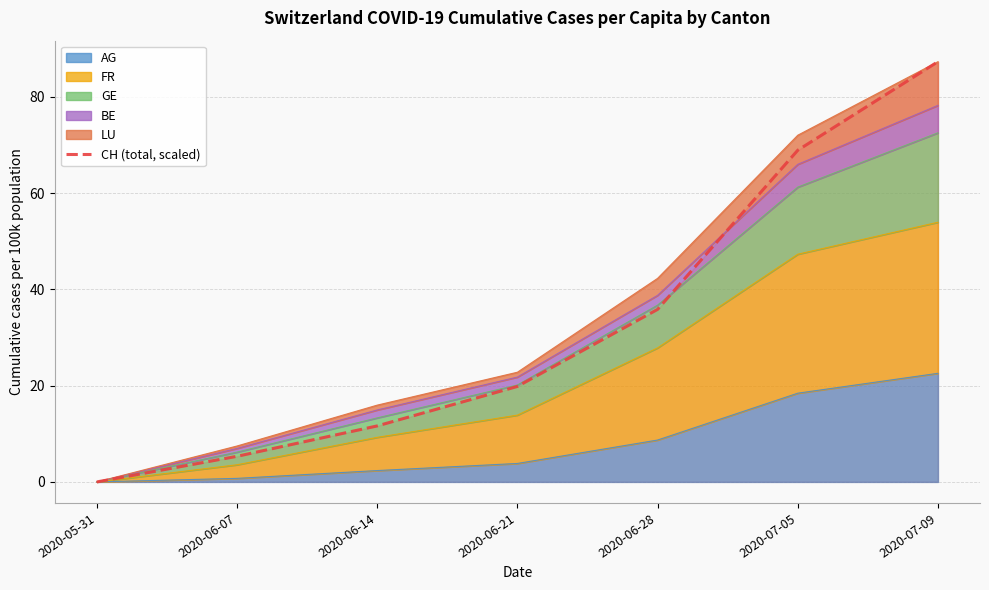

Which label corresponds to the largest value in the chart?

2020-07-09